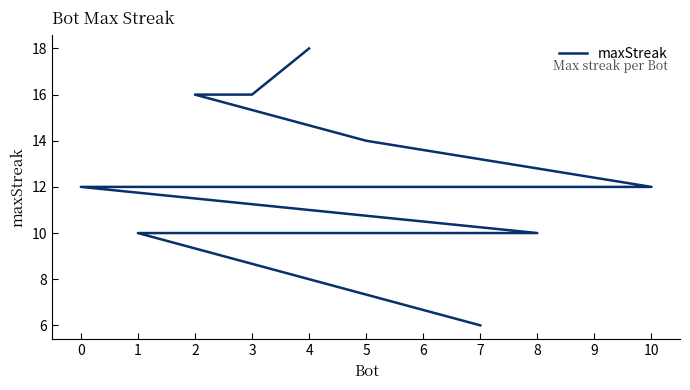

What is the minimum value shown in the chart?

6